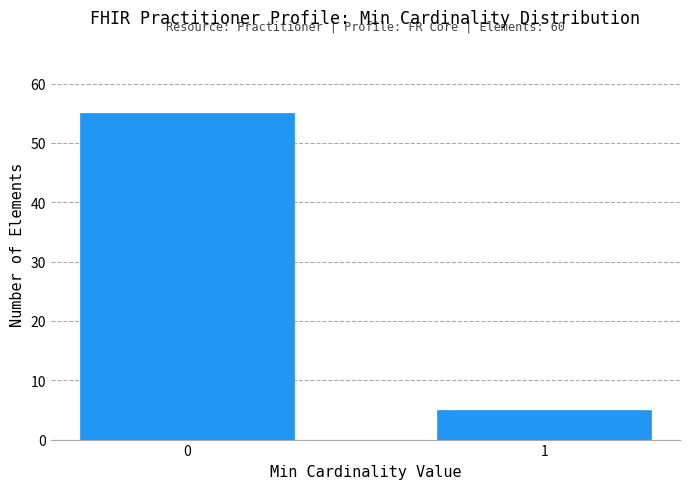

Reading left to right, what are all the values shown in this chart?

0=55	1=5